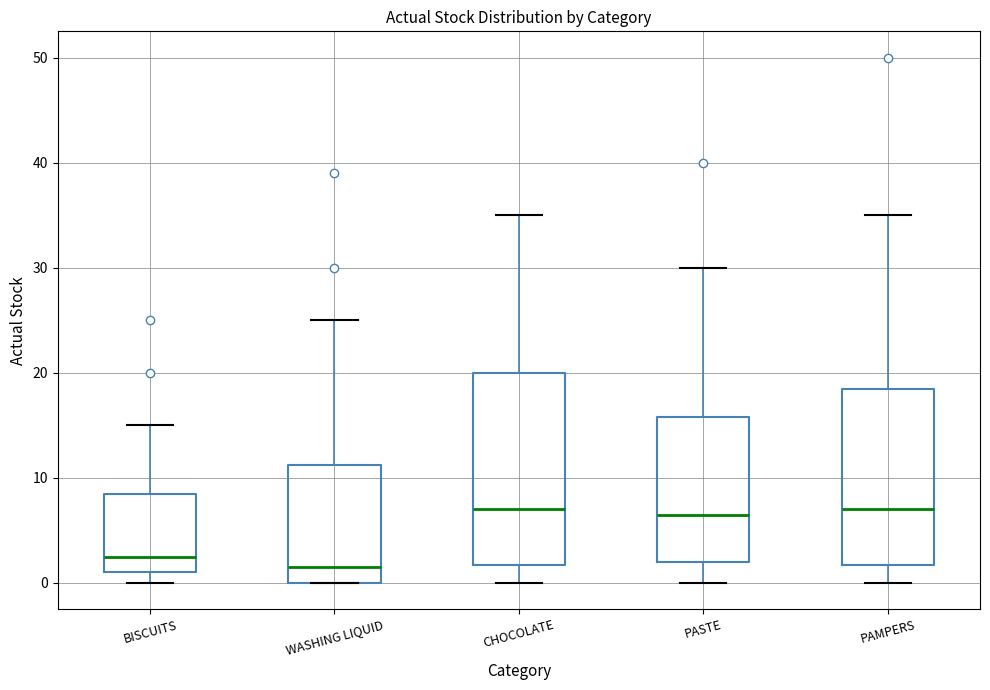

Reading left to right, read every box against the y-axis: the position of its median line, the range the box covers, and the ends of its whiskers. The values are not printed on the chart, so give them approximately, as read against the axis.

BISCUITS: median 3, box 1 to 9, whiskers 0 to 15
WASHING LIQUID: median 2, box 0 to 11, whiskers 0 to 25
CHOCOLATE: median 7, box 2 to 20, whiskers 0 to 35
PASTE: median 7, box 2 to 16, whiskers 0 to 30
PAMPERS: median 7, box 2 to 19, whiskers 0 to 35